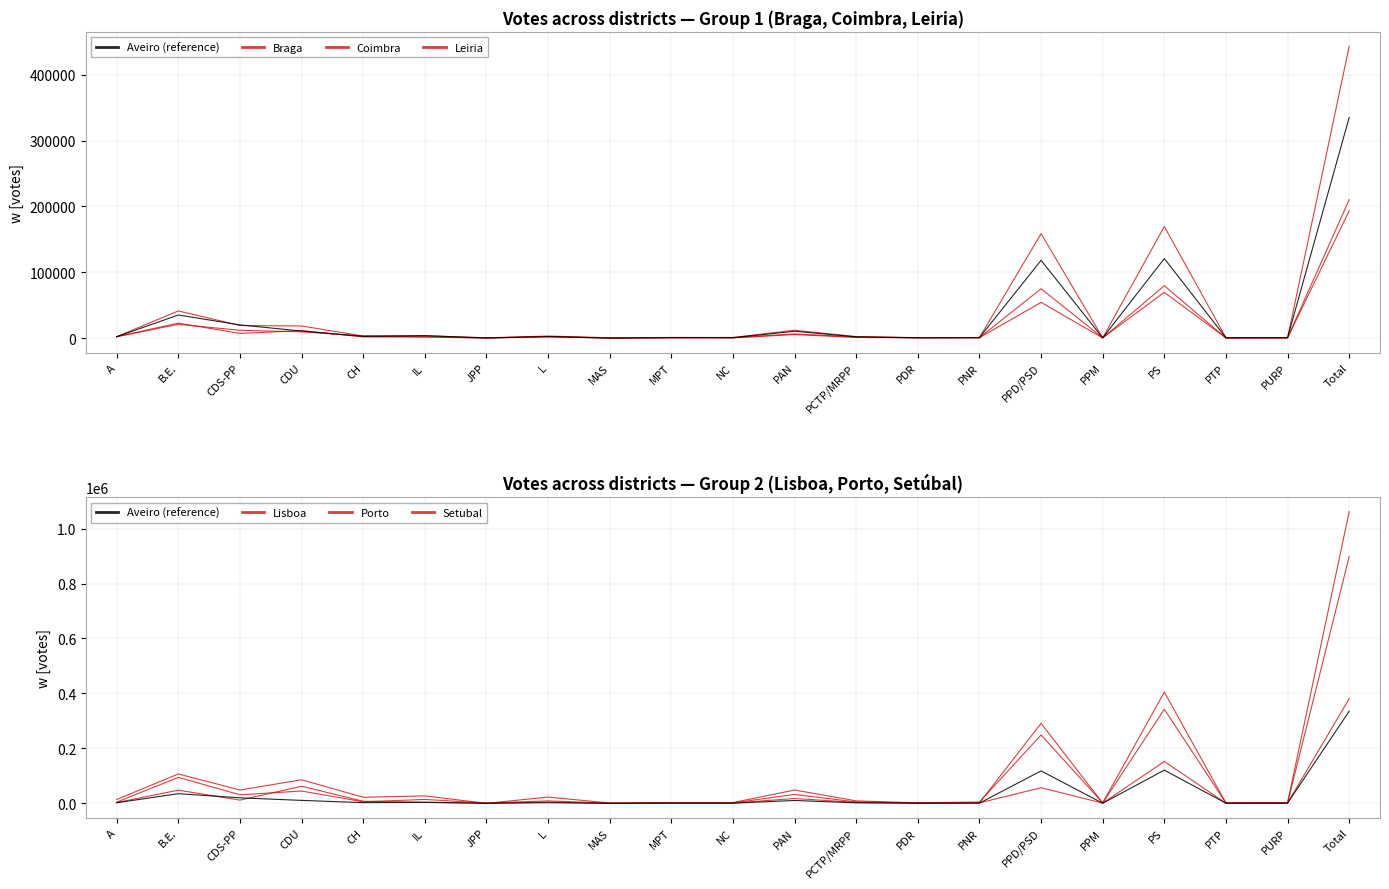

How many positive values does the Lisboa series have?

20